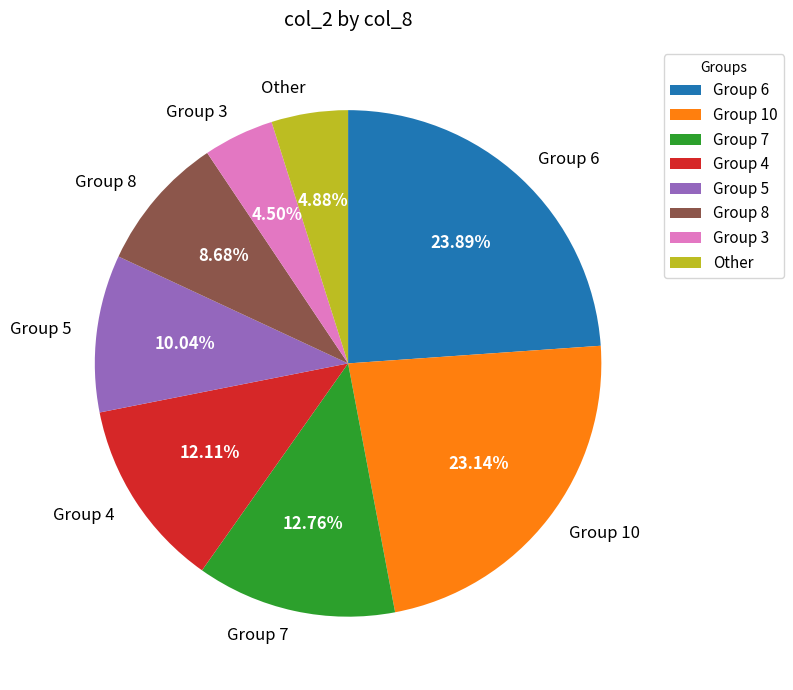

Between Group 3 and Group 5, which is larger?

Group 5